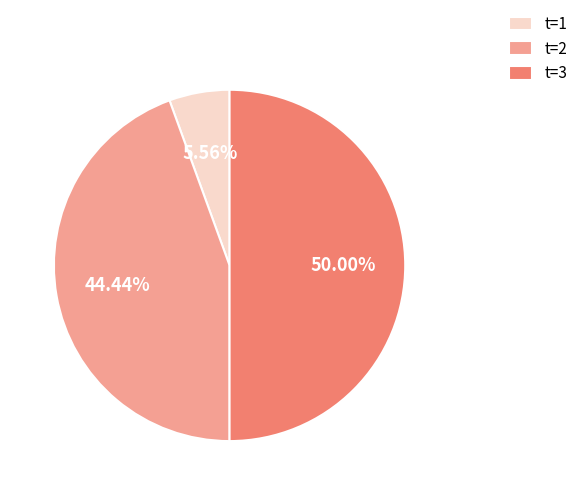

Is t=2 the majority of the pie?

No